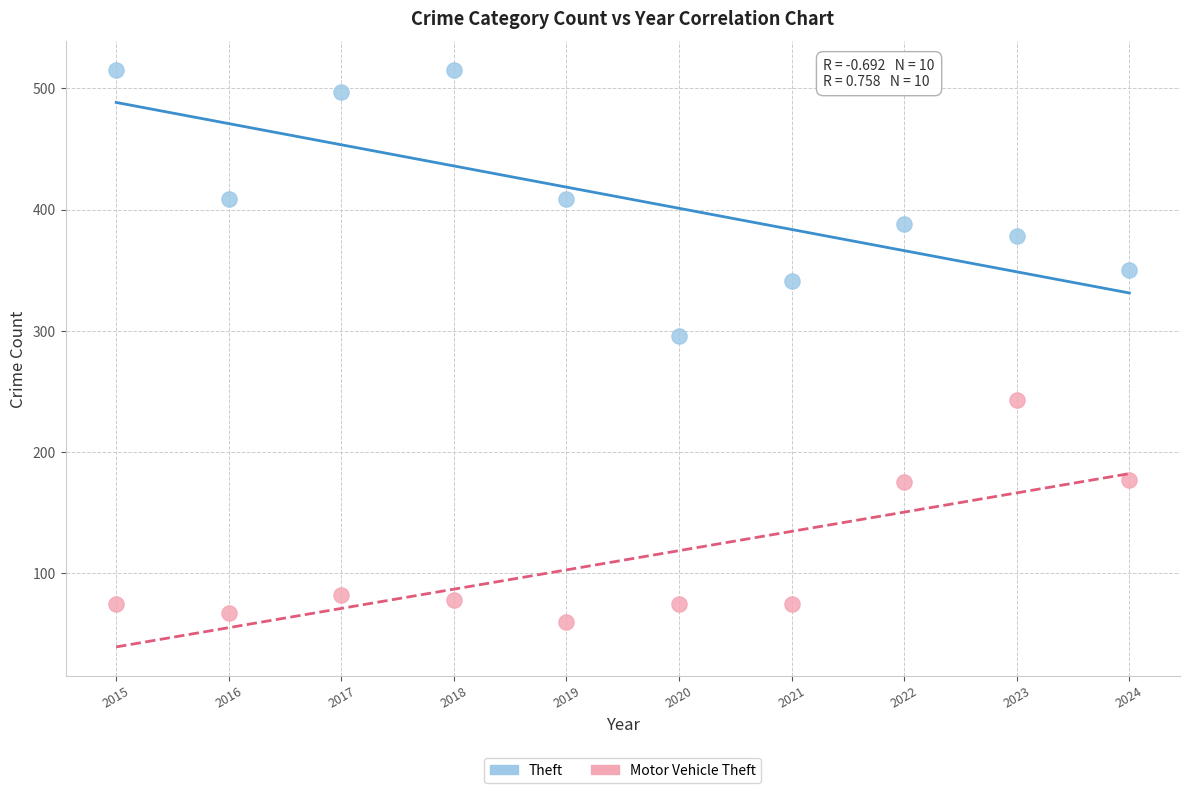

Which series has the largest Y range (max minus min)?

Theft